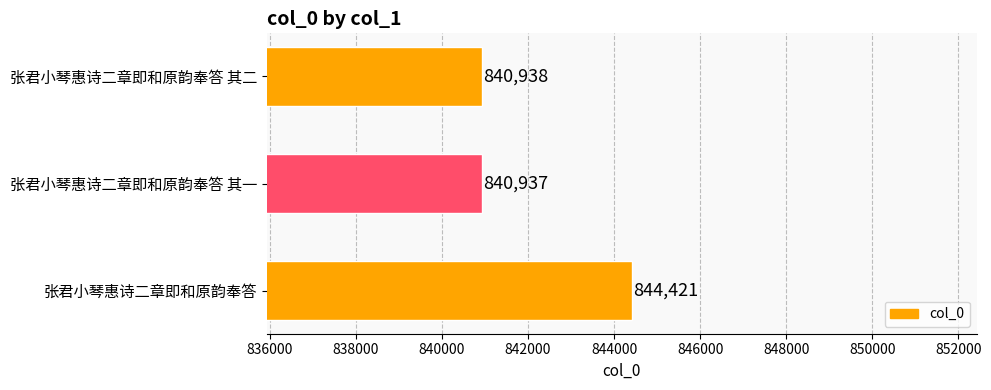

Rank the categories by value from lowest to highest.

张君小琴惠诗二章即和原韵奉答 其一, 张君小琴惠诗二章即和原韵奉答 其二, 张君小琴惠诗二章即和原韵奉答